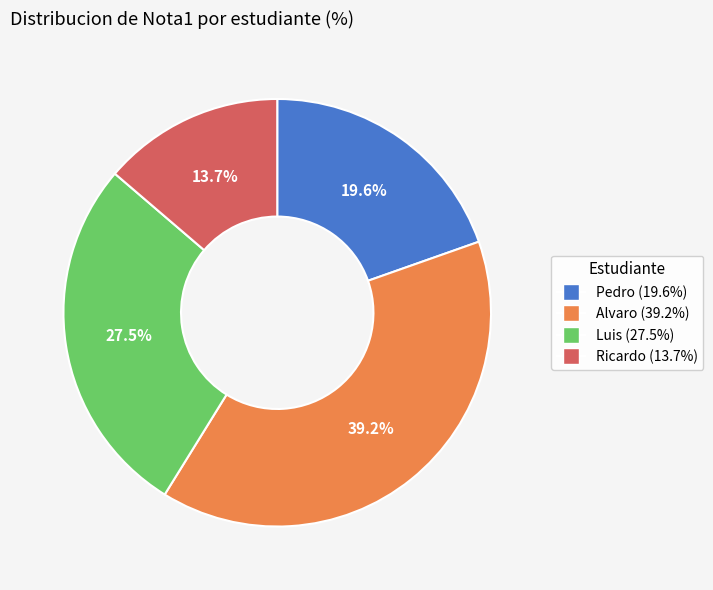

Which has a higher value, Alvaro or Pedro?

Alvaro